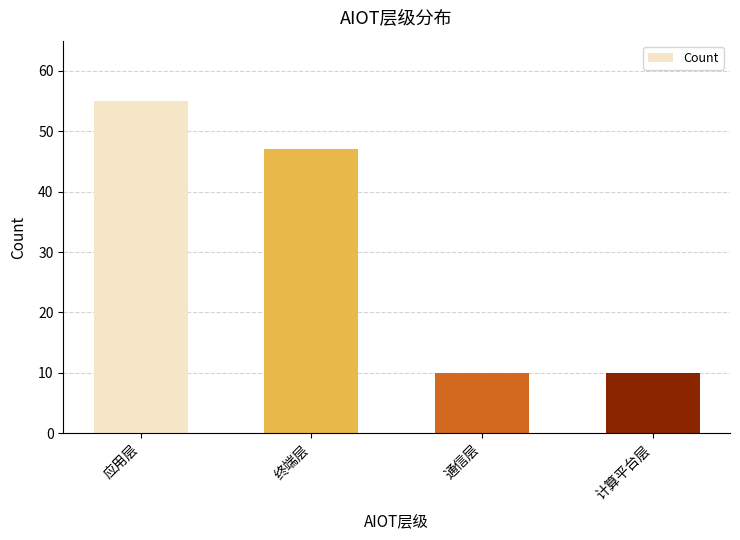

Between 计算平台层 and 应用层, which is larger?

应用层